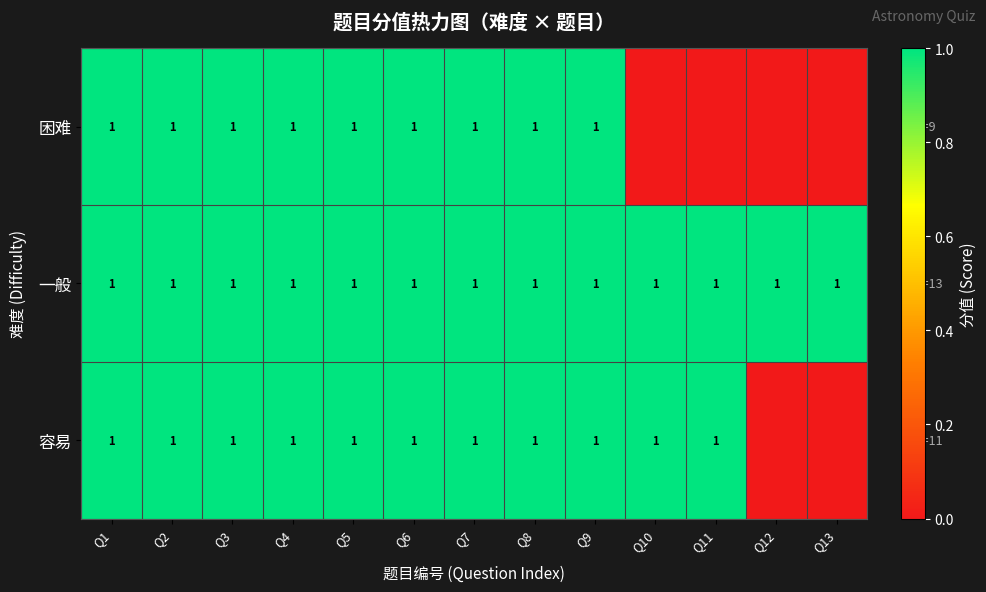

True or false: 容易 has a value of 0 at Q7.

False